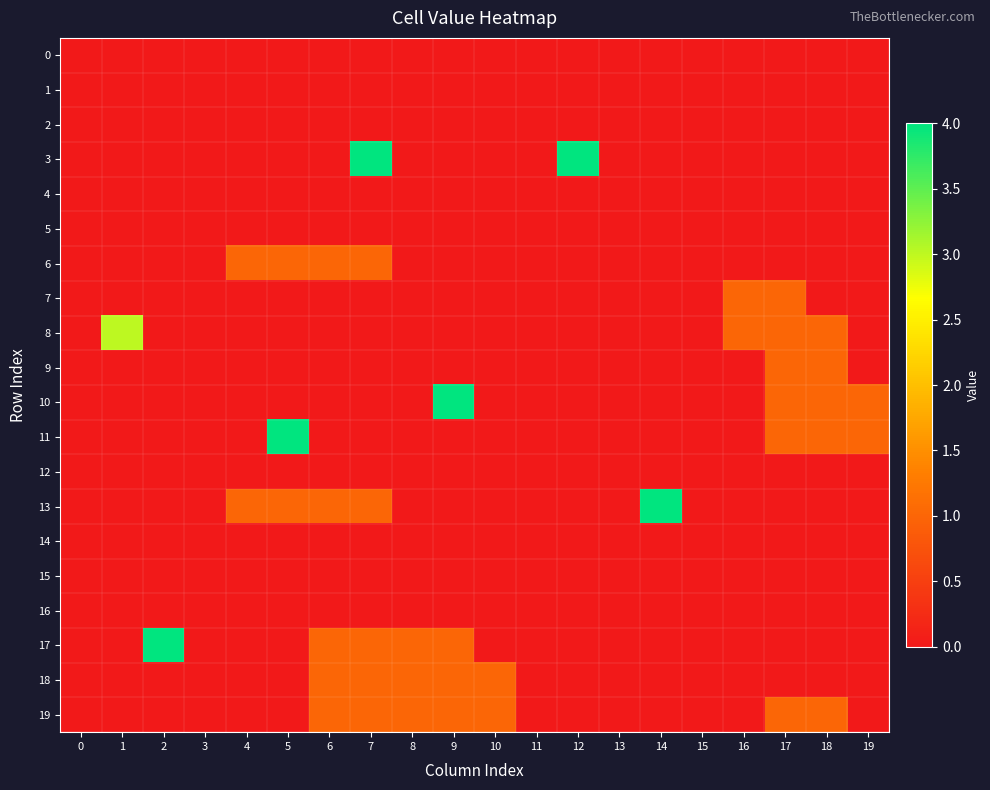

Between 6 and 13, which series saw the biggest shift?

6